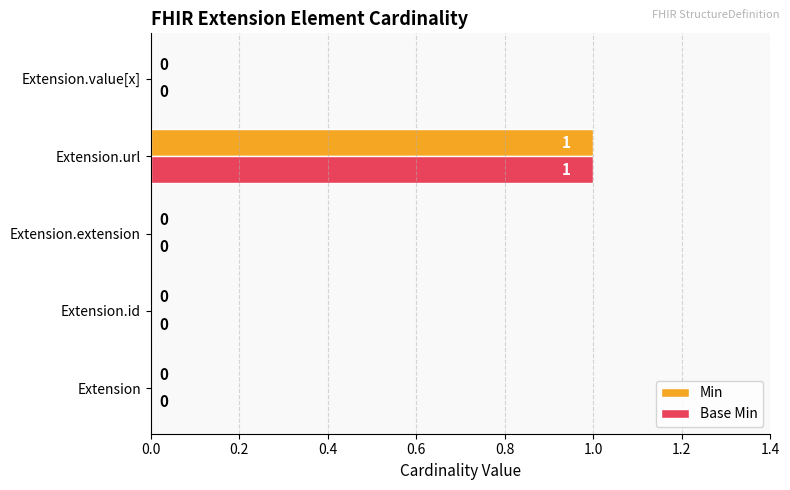

The Min series shows 1 at Extension.url. True or false?

True